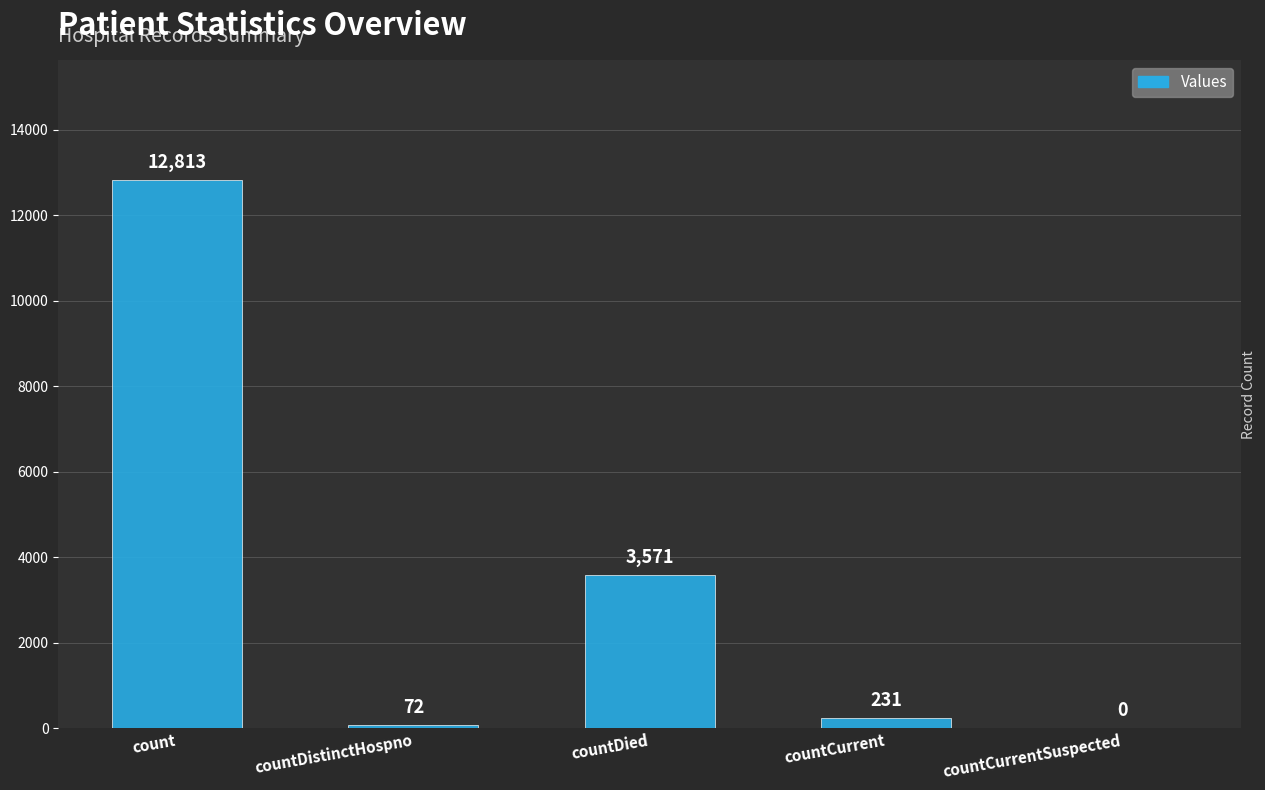

At which label is the value closest to 6406?

countDied